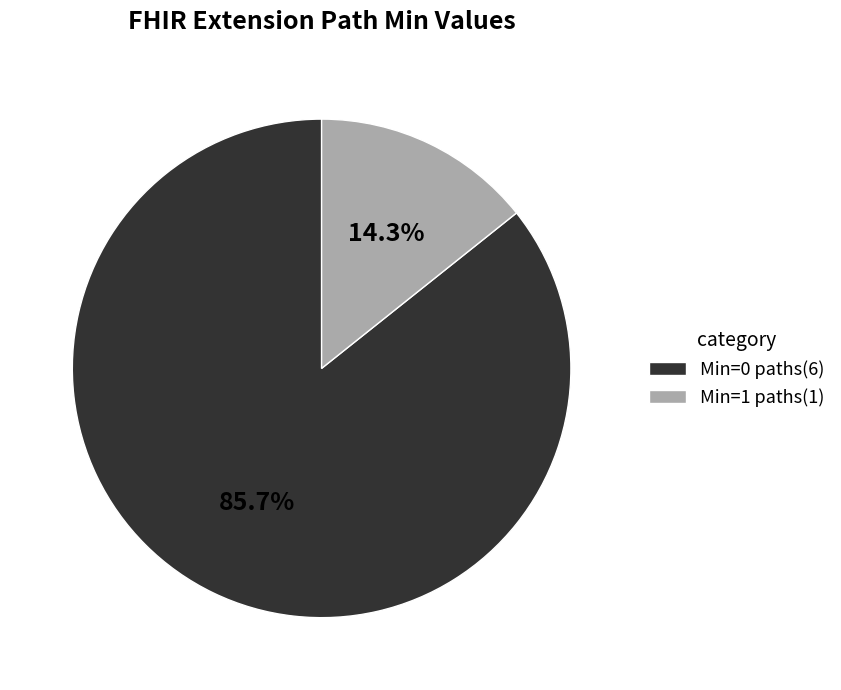

Rank the categories by value from highest to lowest.

Min=0 paths(6), Min=1 paths(1)